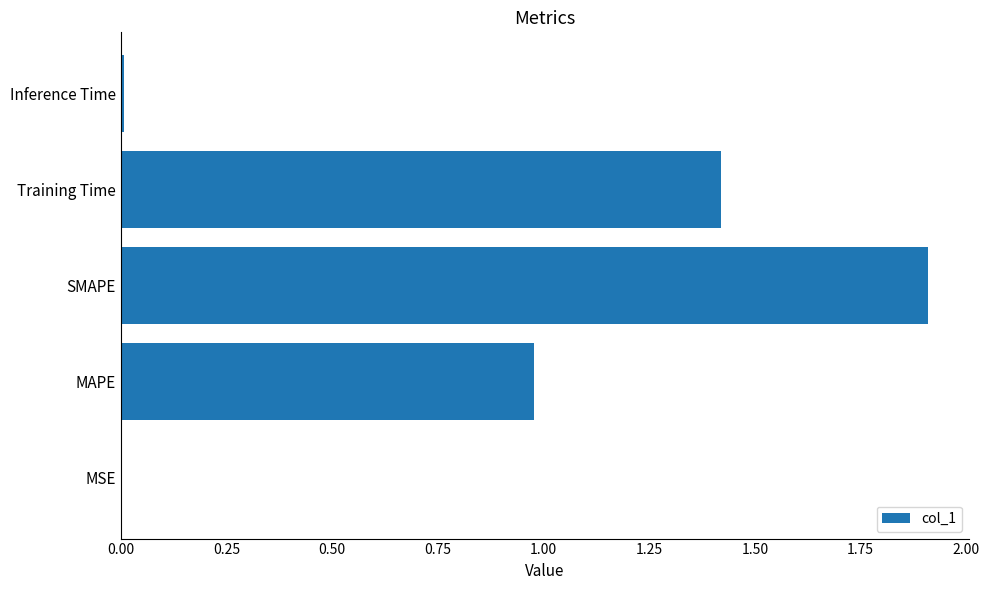

Which has a higher value, MAPE or Training Time?

Training Time